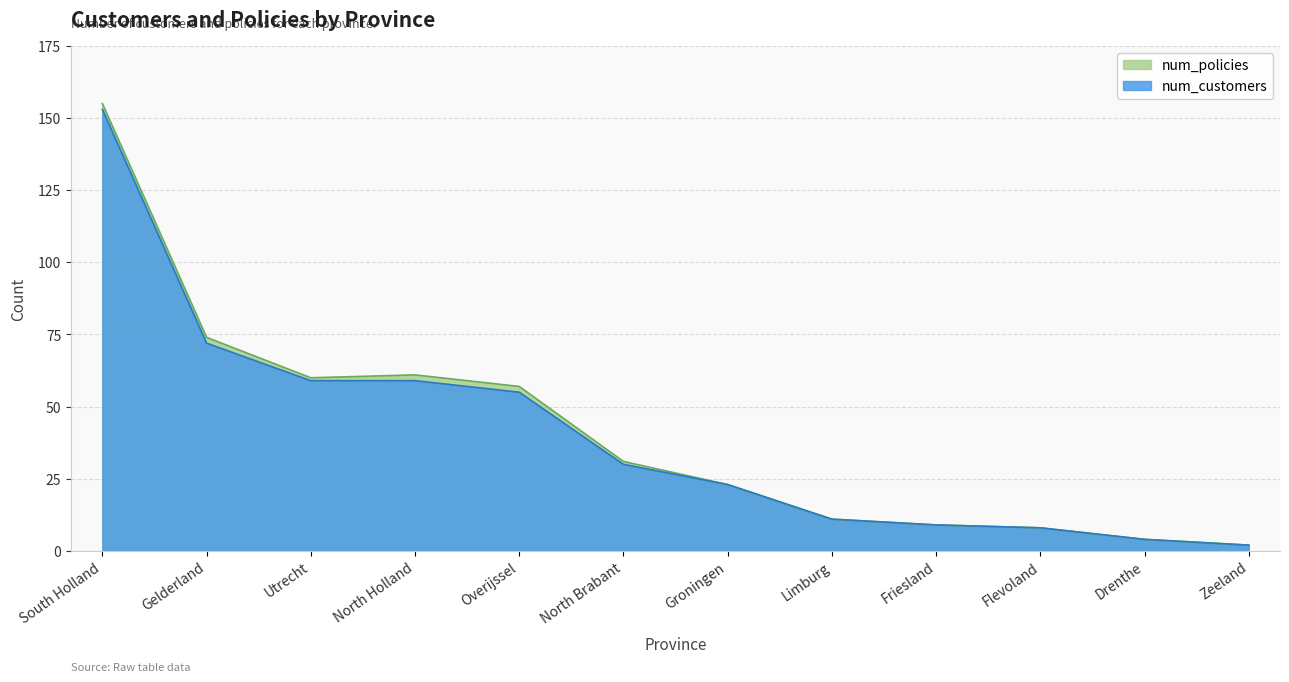

The num_policies series shows 2 at Drenthe. True or false?

False